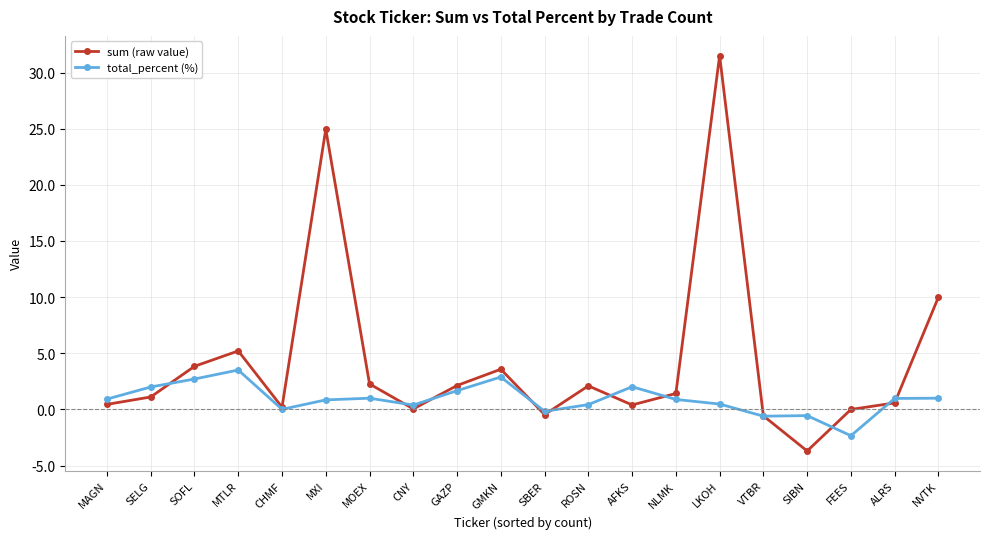

The value of sum (raw value) at MAGN is 0.5. True or false?

True